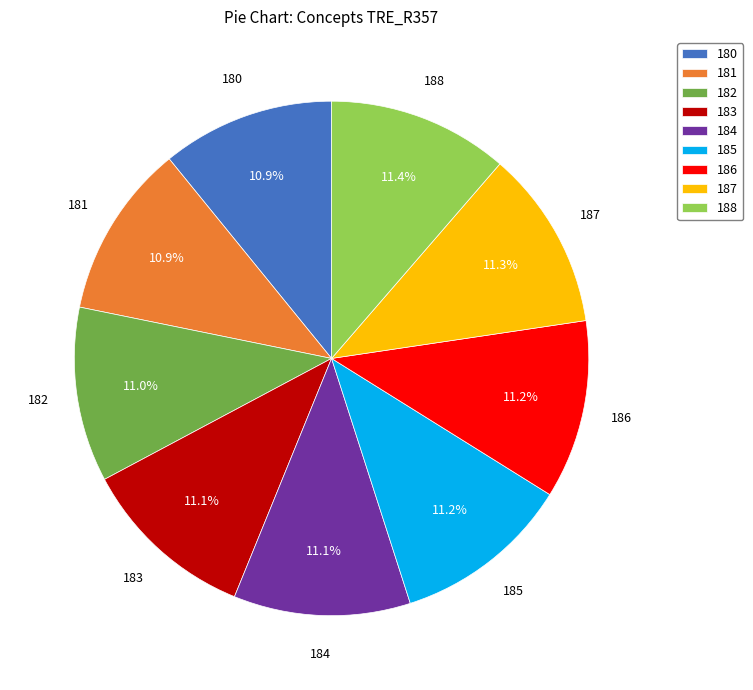

How many slices are in this pie chart?

9